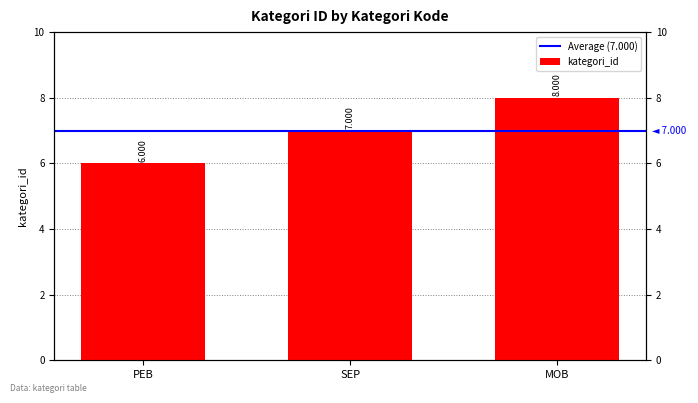

What is the difference between the maximum and minimum values?

2